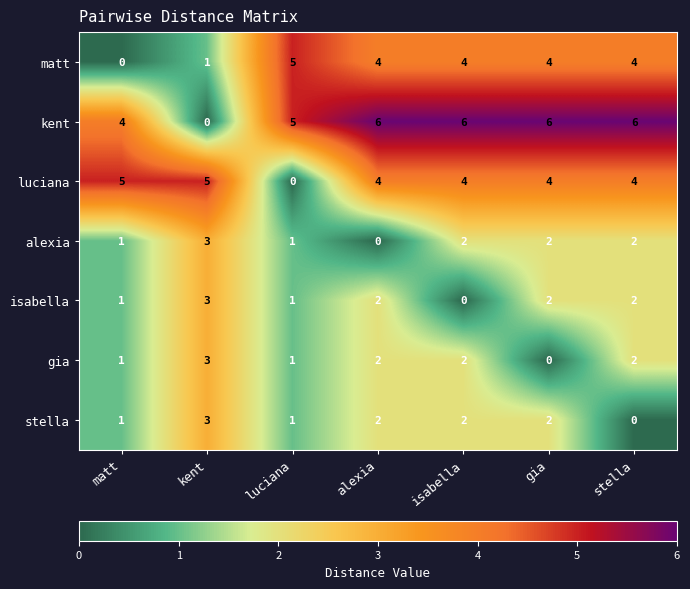

What is the sum of all luciana values?

26